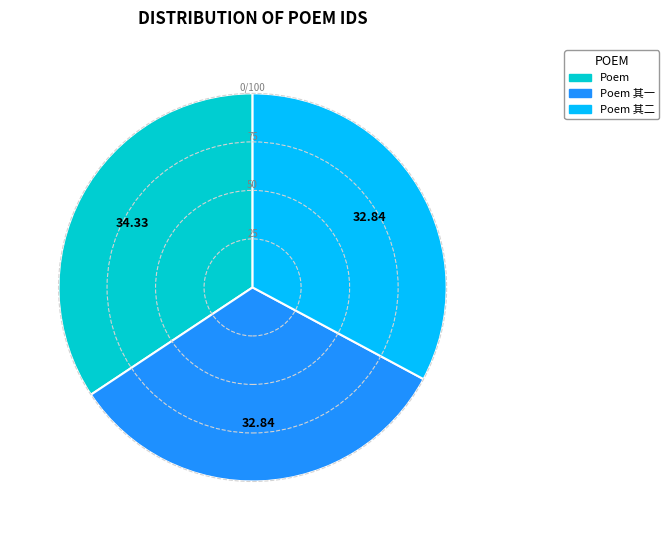

Between Poem and Poem 其二, which is larger?

Poem